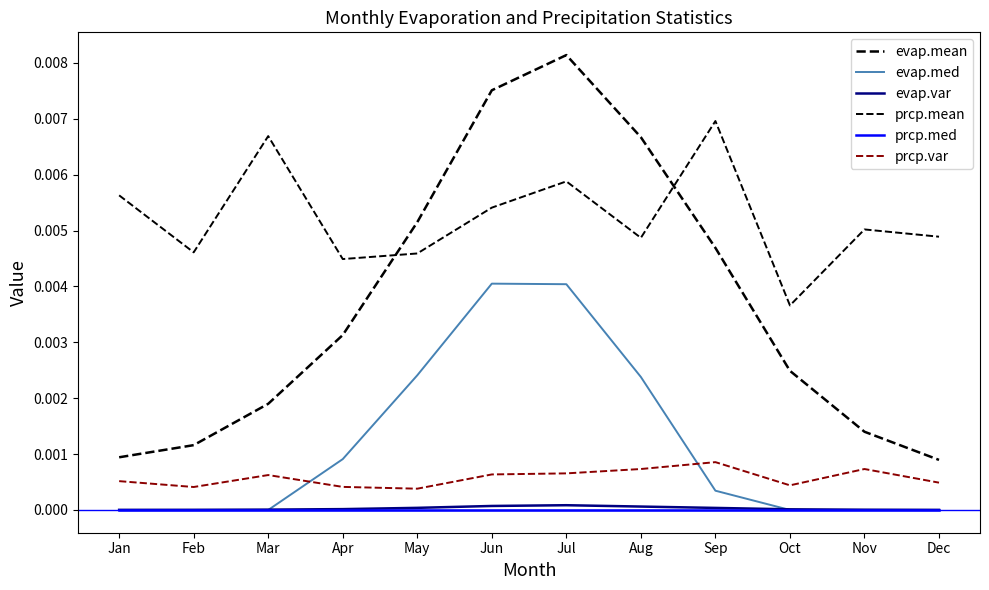

How many lines are shown in the chart?

6